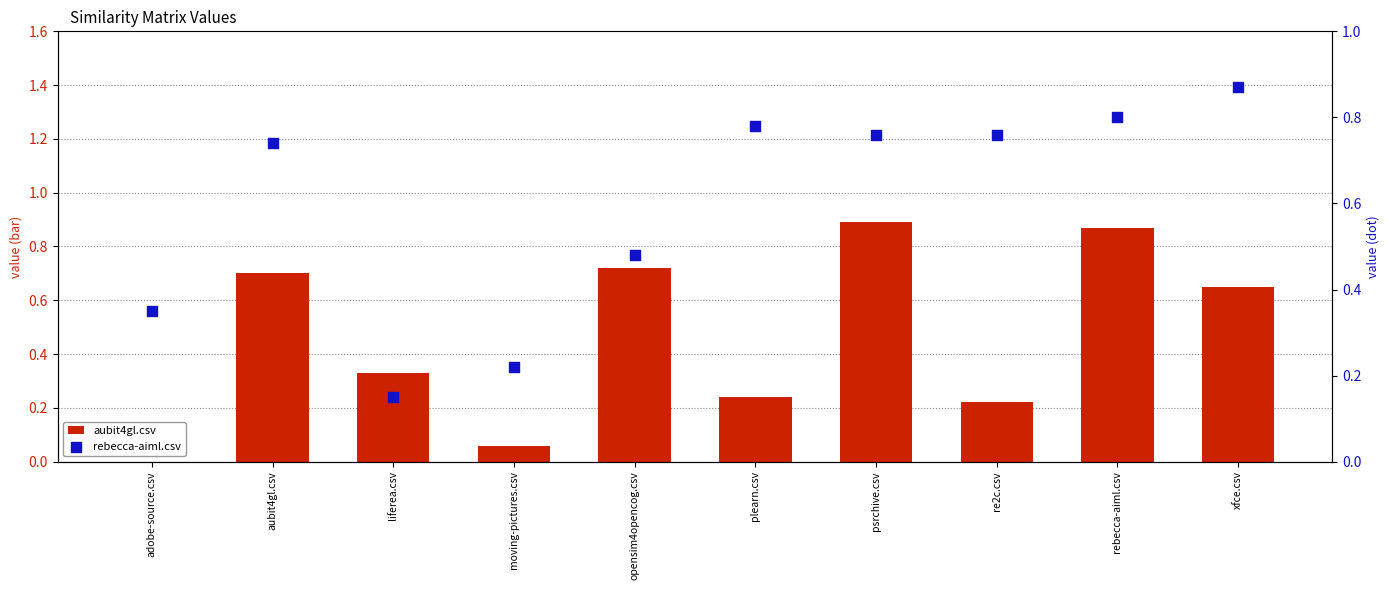

Which series reaches the maximum Y coordinate?

aubit4gl.csv